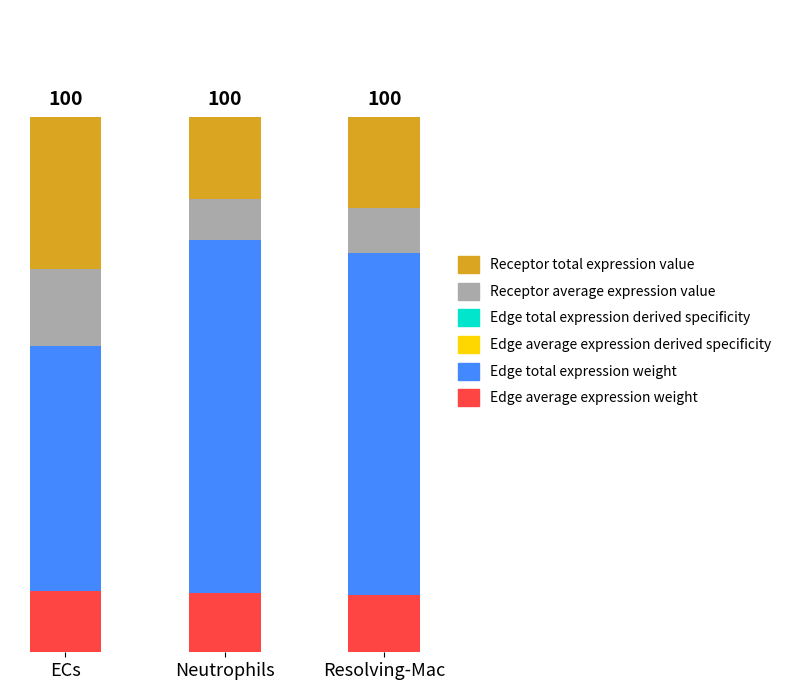

Are the bars horizontal?

No